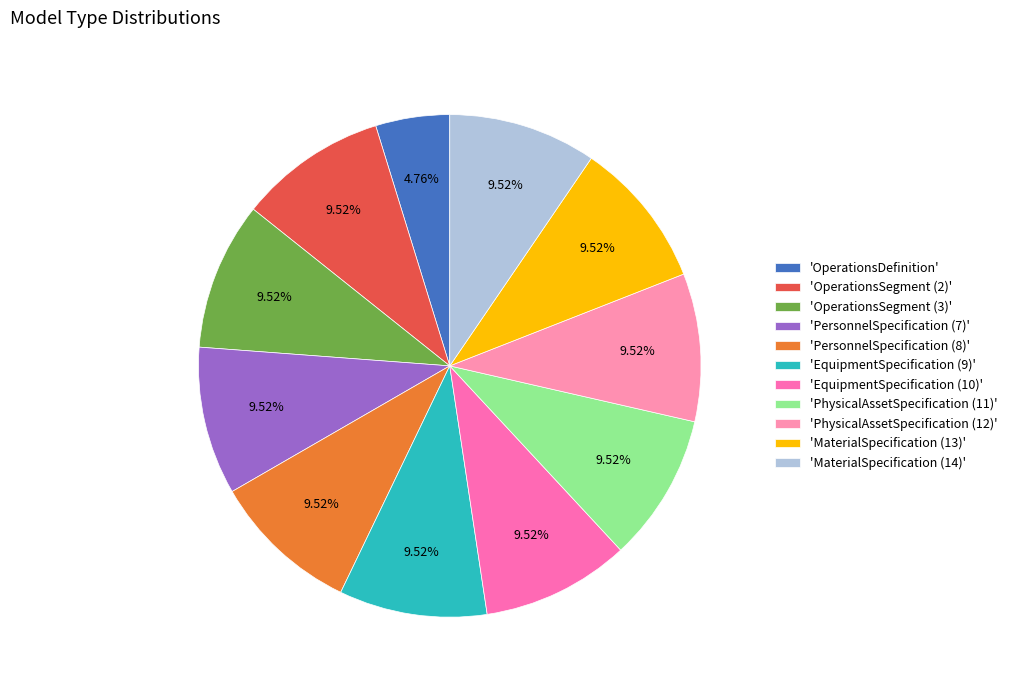

Rank the categories by value from lowest to highest.

OperationsDefinition, OperationsSegment (2), OperationsSegment (3), PersonnelSpecification (7), PersonnelSpecification (8), EquipmentSpecification (9), EquipmentSpecification (10), PhysicalAssetSpecification (11), PhysicalAssetSpecification (12), MaterialSpecification (13), MaterialSpecification (14)